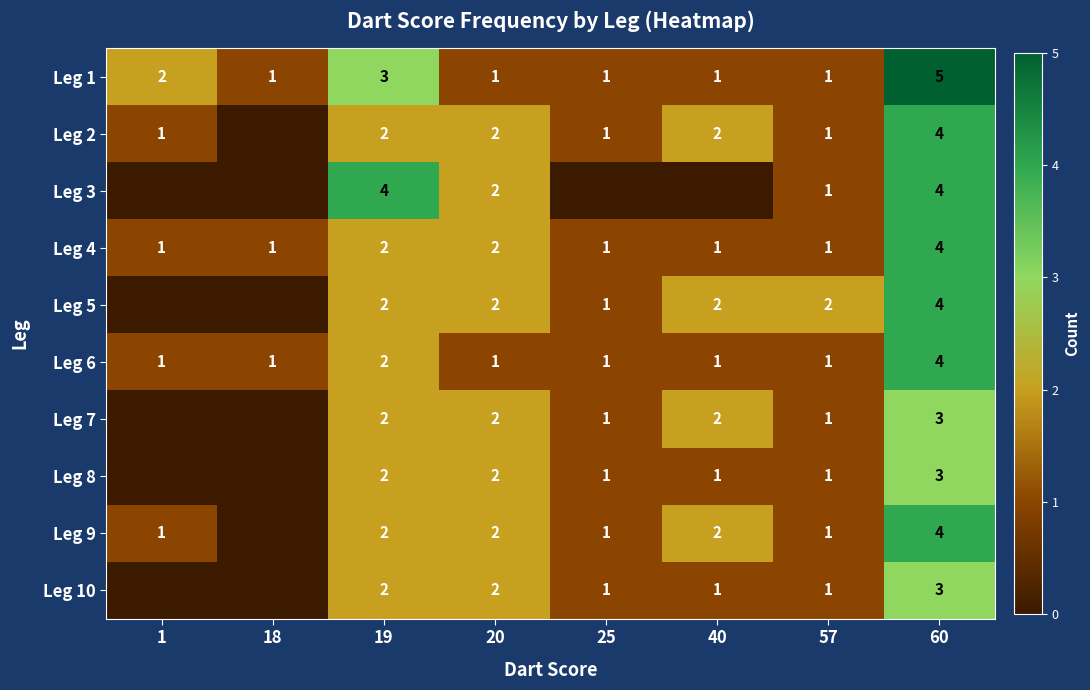

The value of Leg 5 at 40 is 2. True or false?

True